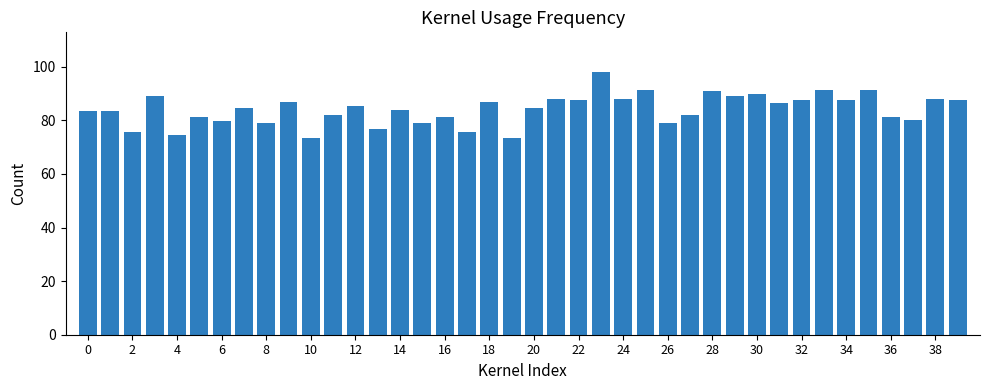

What is the value of the 31st bar from the left?

89.9